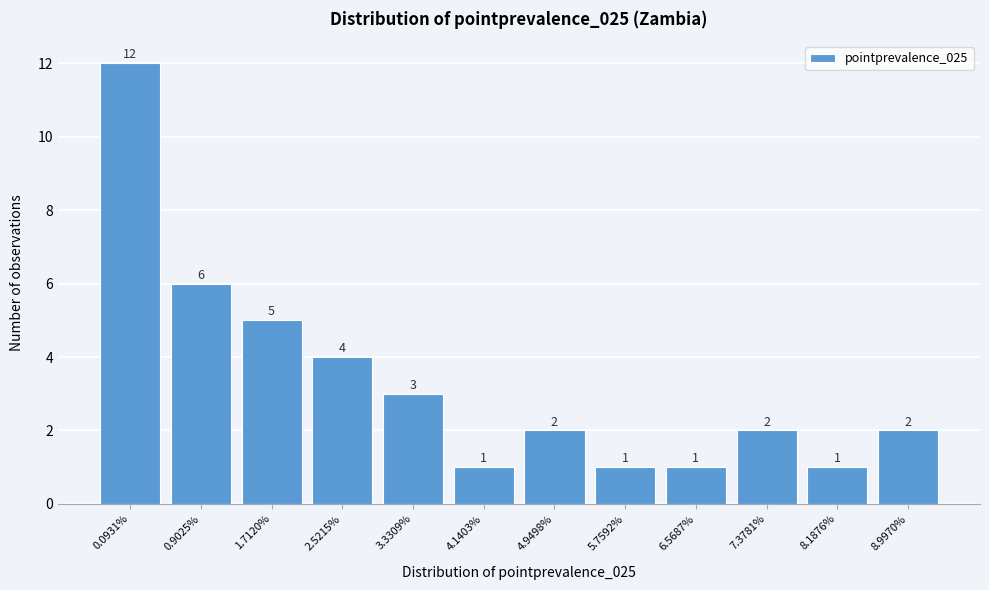

Reading left to right, list all the values displayed in this chart.

0.0931%=12	0.9025%=6	1.7120%=5	2.5215%=4	3.3309%=3	4.1403%=1	4.9498%=2	5.7592%=1	6.5687%=1	7.3781%=2	8.1876%=1	8.9970%=2